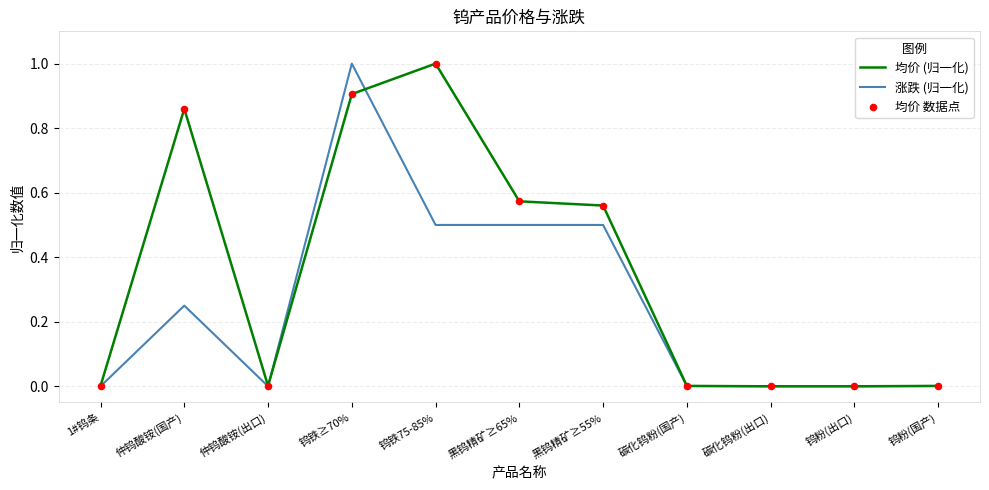

At which category is the sum across all series the highest?

钨铁≥70%